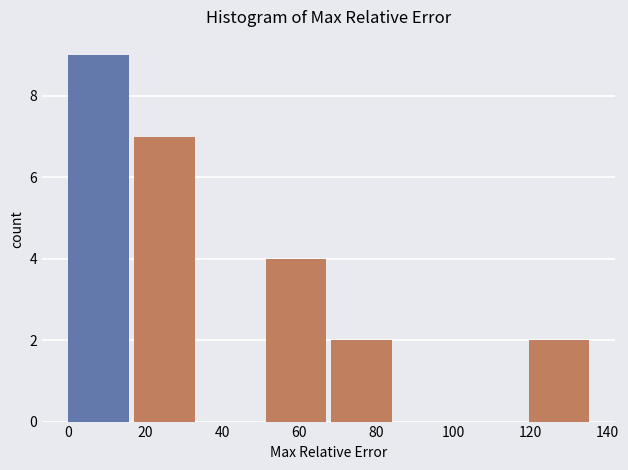

Which range on the x-axis has the tallest bar?

0 to 18